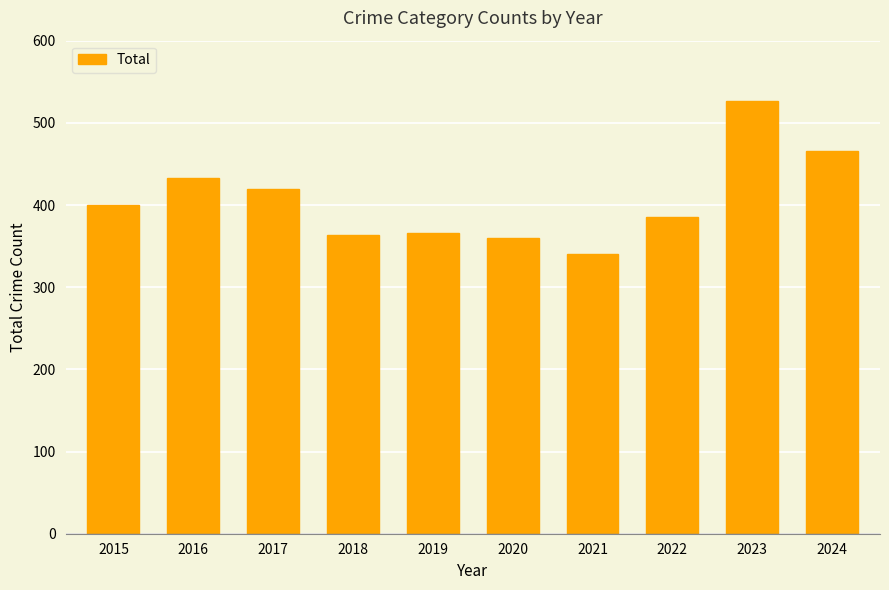

Where is the data nearest to the value 433?

2016